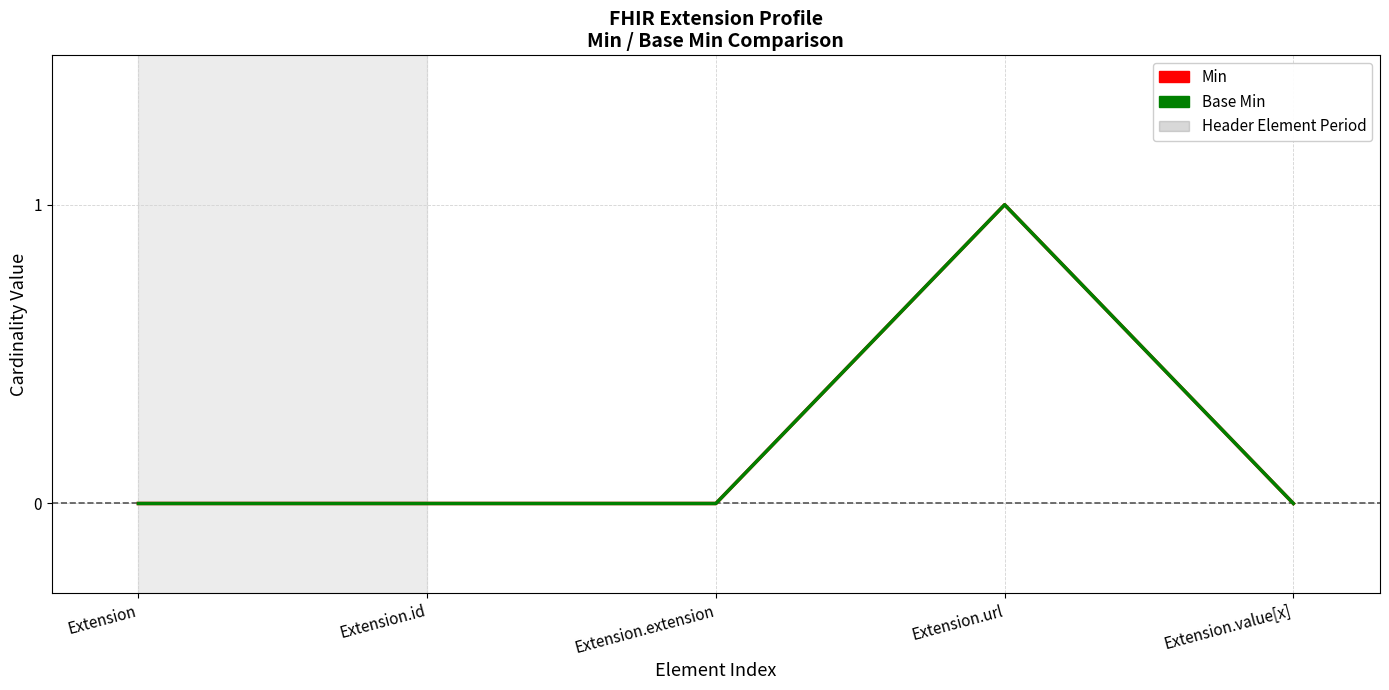

What is the highest value of the Min series?

1